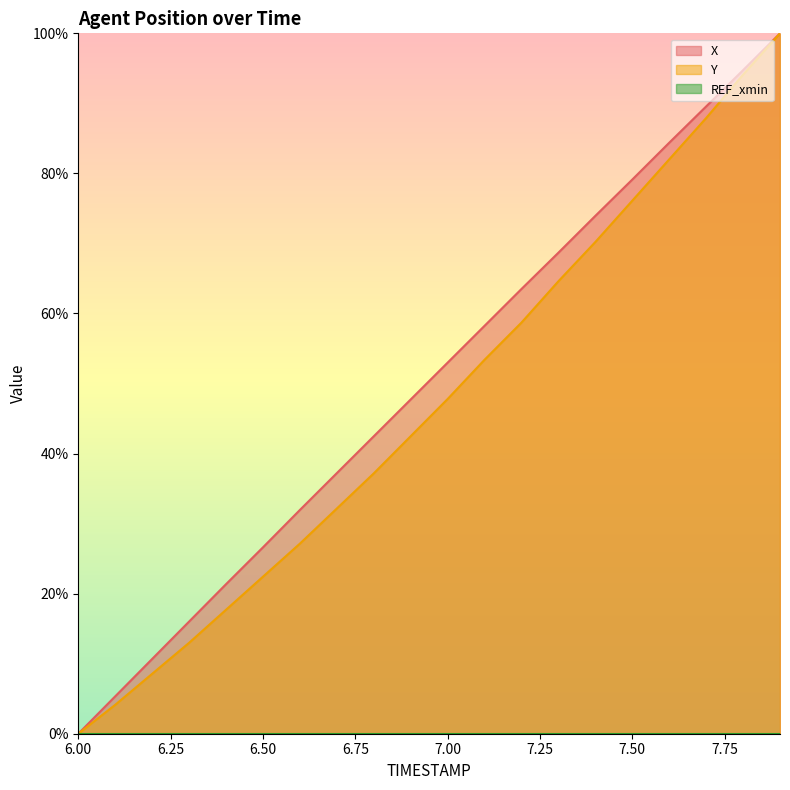

At which label is Y closest to 50?

7.00